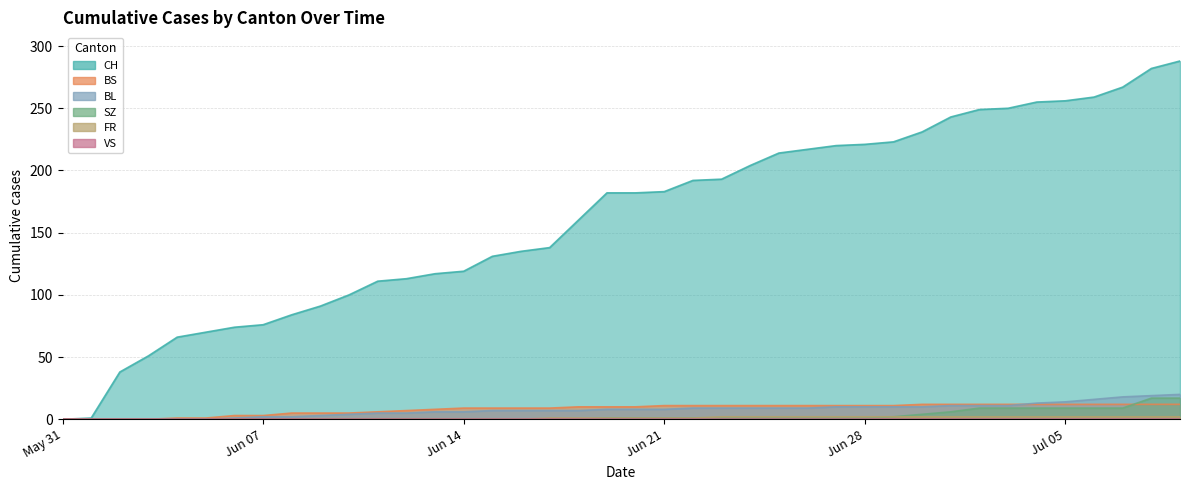

True or false: FR and CH cross at least once.

False